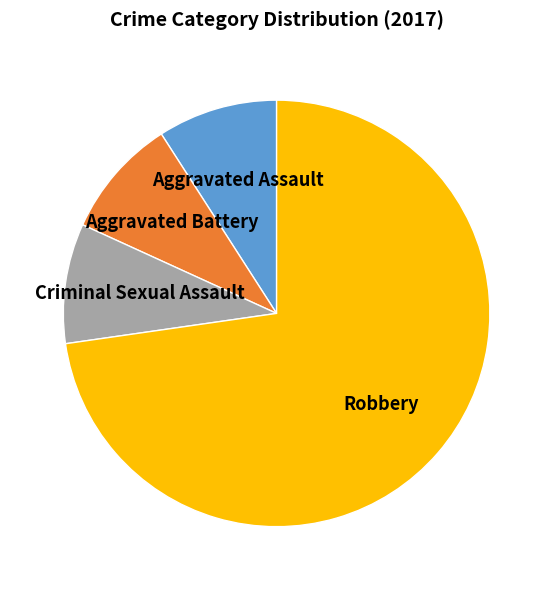

The Criminal Sexual Assault slice represents 9% of the pie. True or false?

True